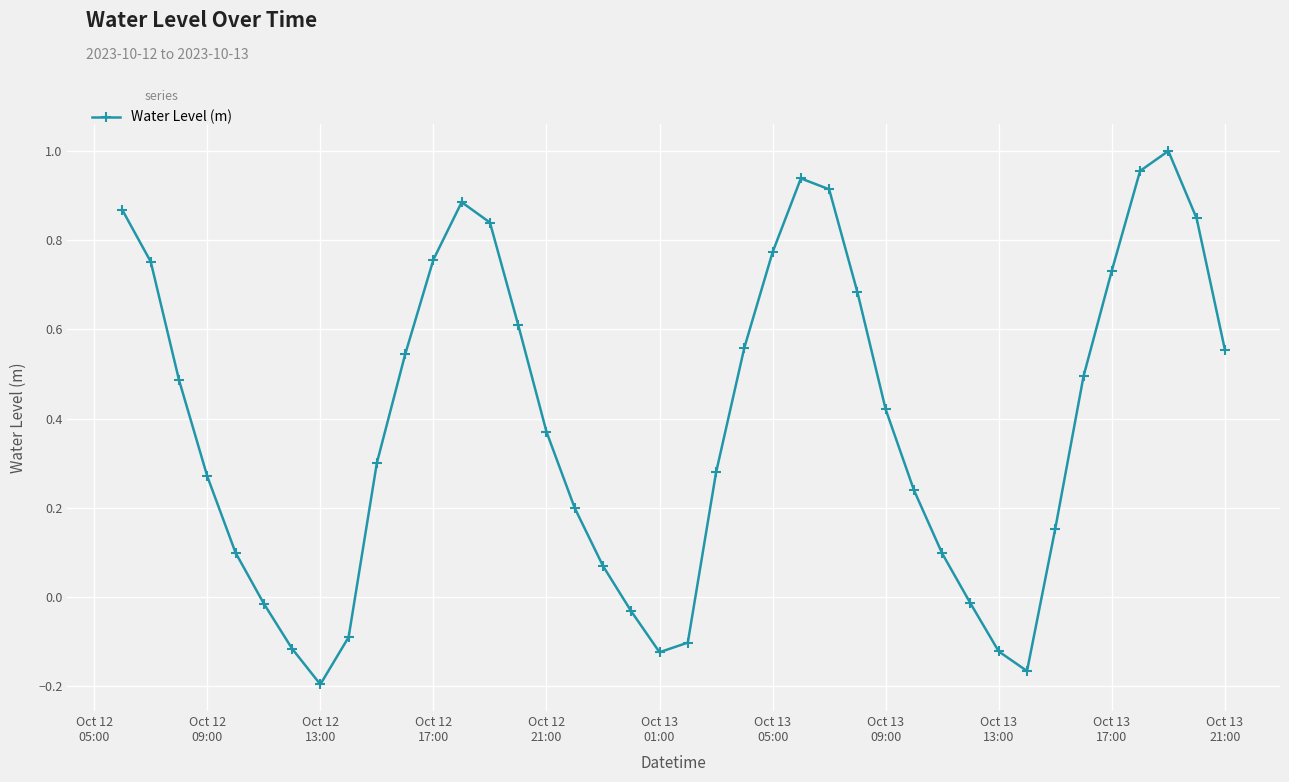

How many interior local peaks (higher than both neighbors) does the data have?

3